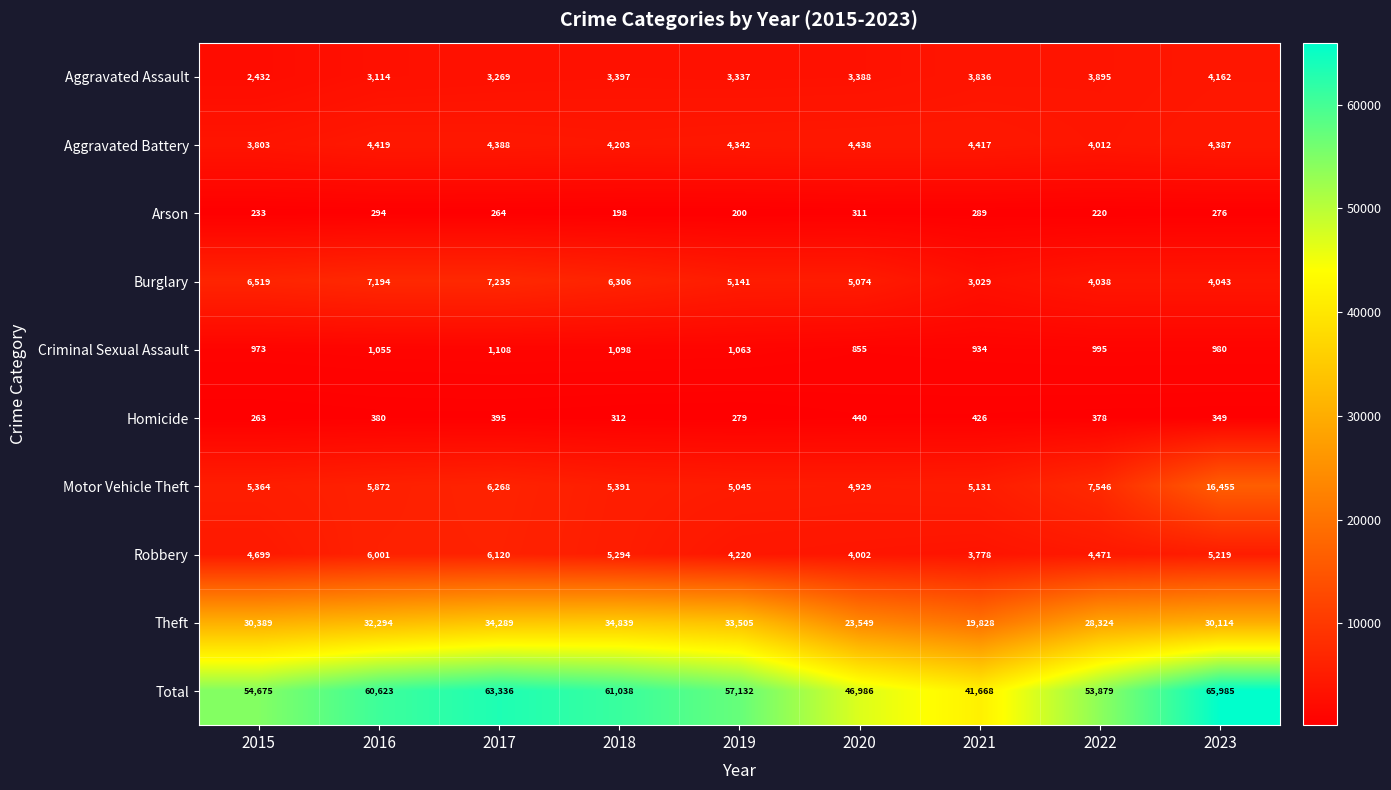

Is the value of Aggravated Battery at 2022 greater than the value of Theft at 2022?

No